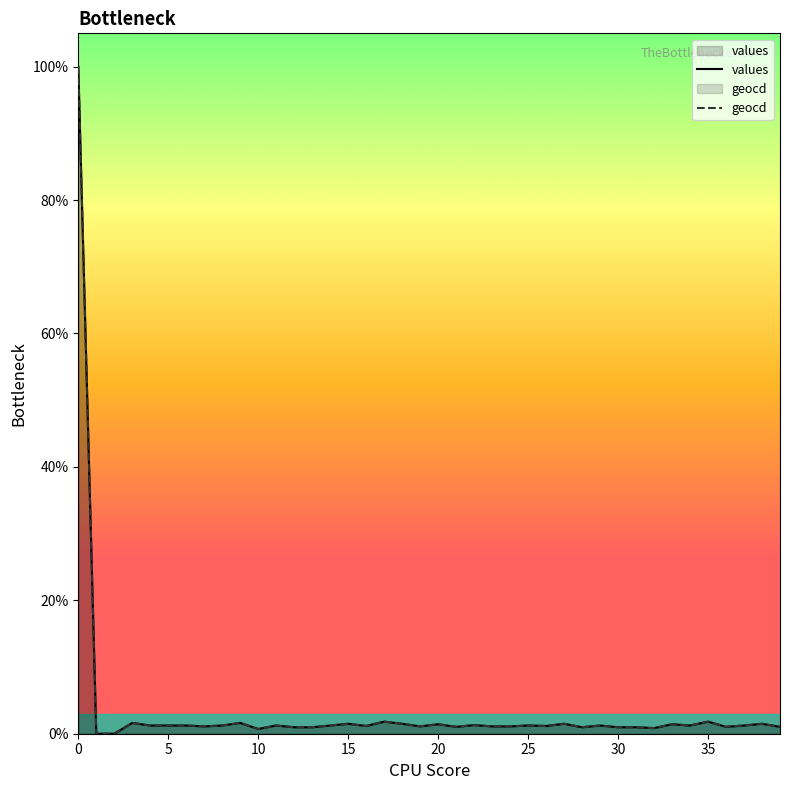

How many interior local valleys does the values series have?

10